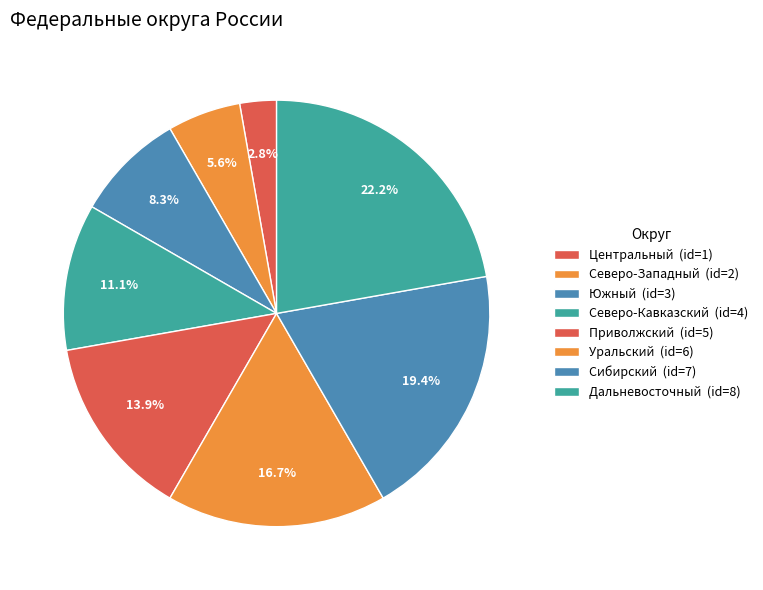

How many slices are in this pie chart?

8